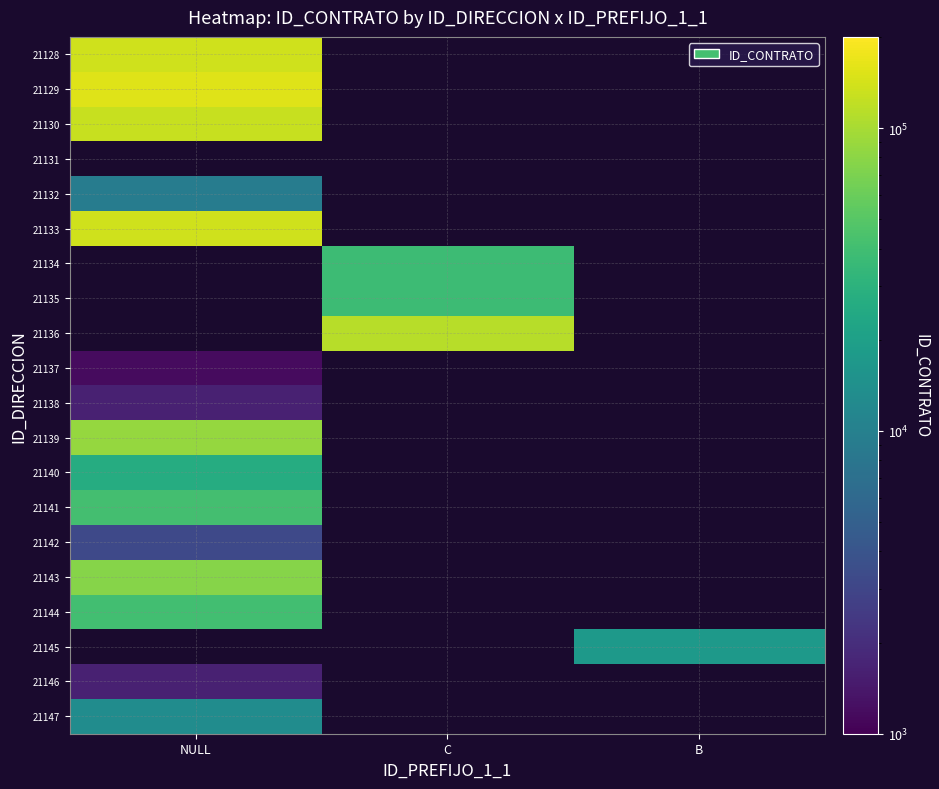

Count the number of categories in the chart.

3